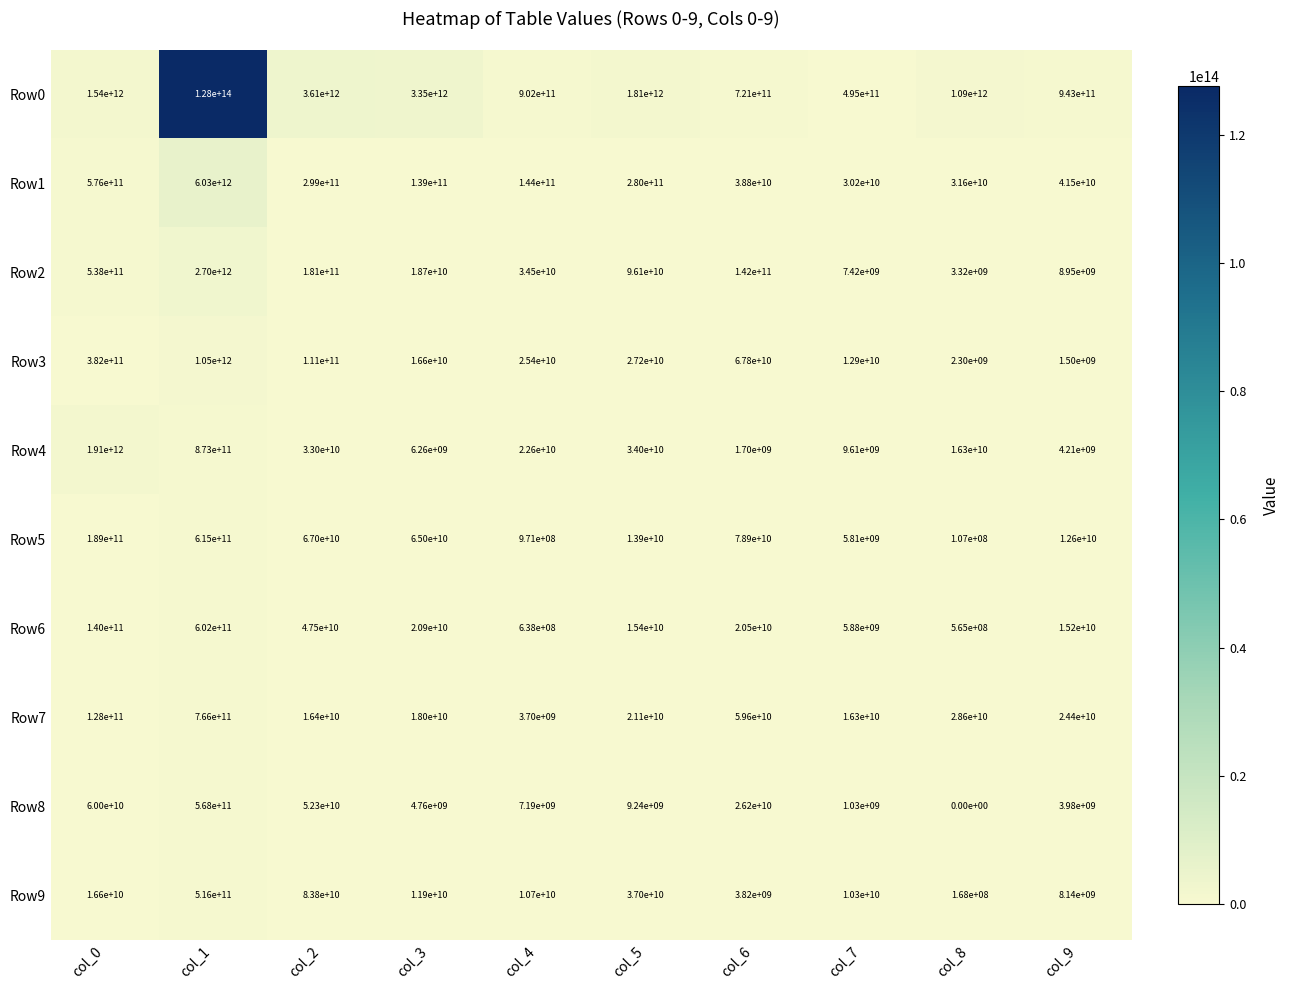

Which series has the largest total across all categories?

Row0